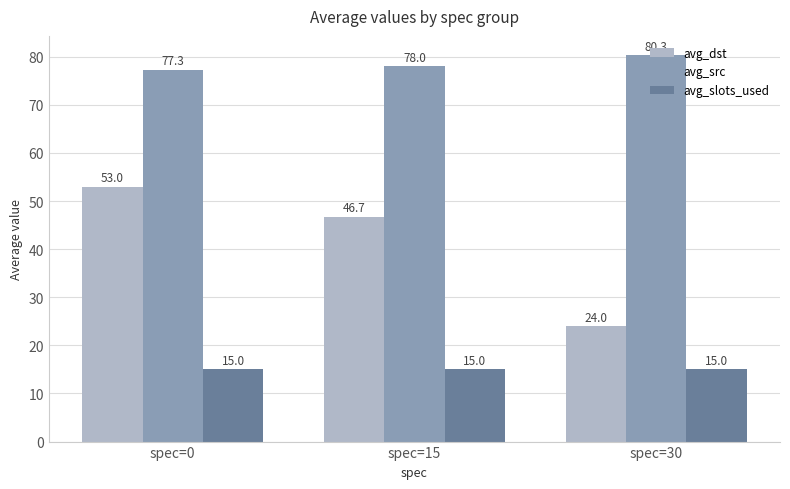

The value of avg_dst at spec=0 is 75.1. True or false?

False